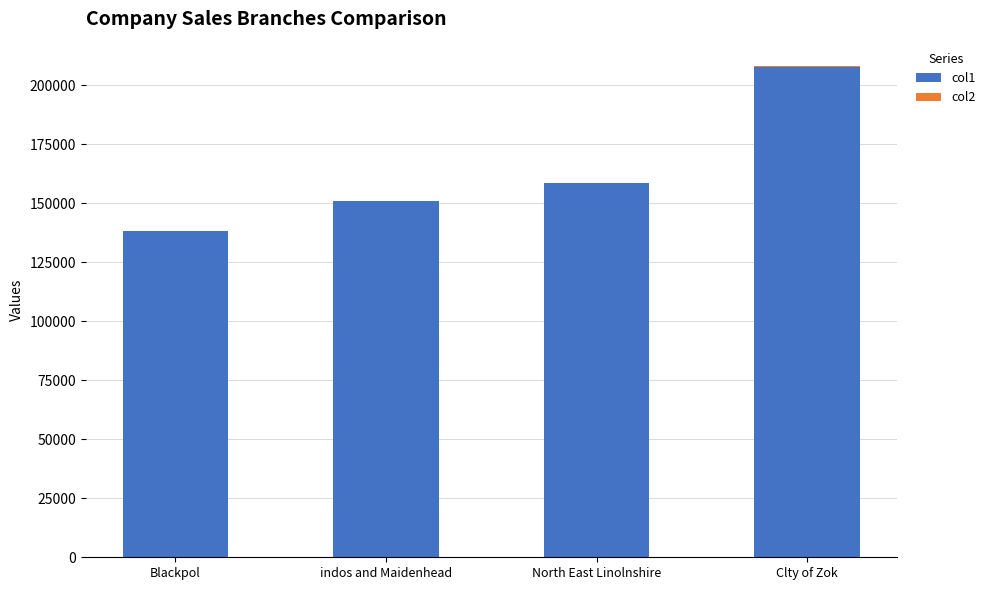

What is the maximum value for col1?

207727.6